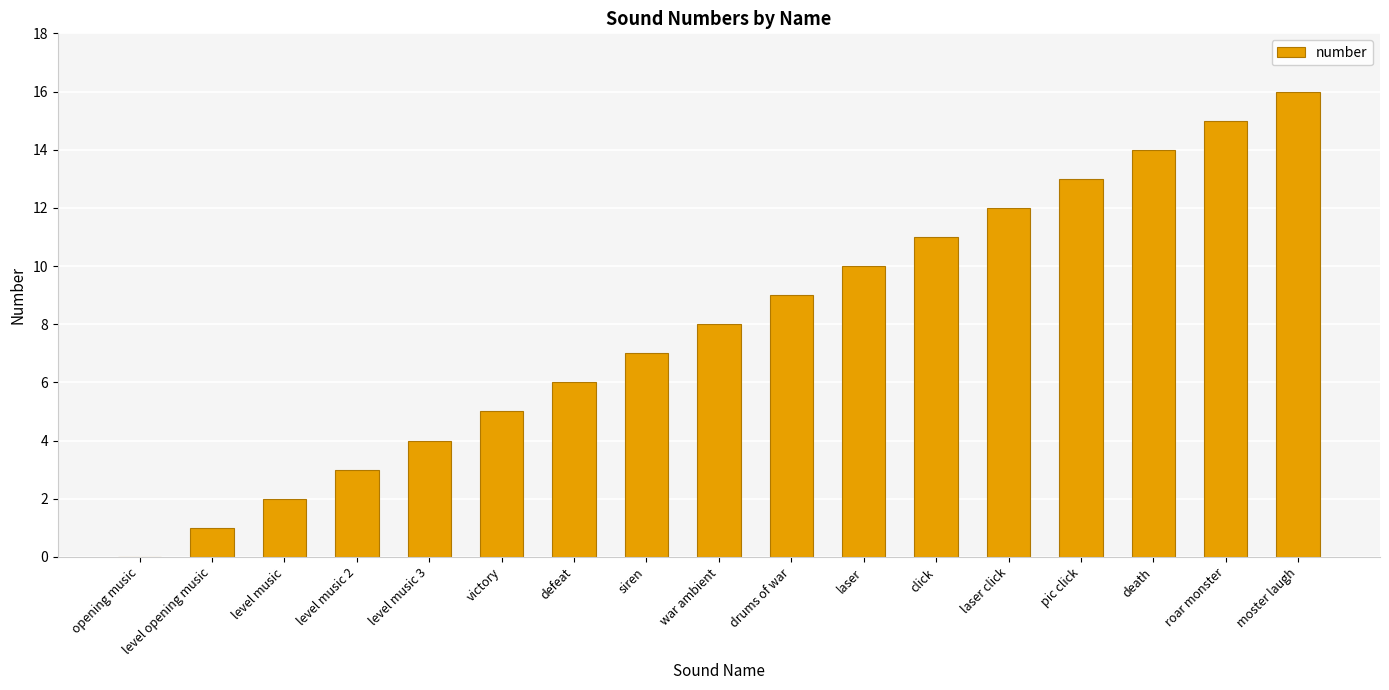

Between death and defeat, which is larger?

death